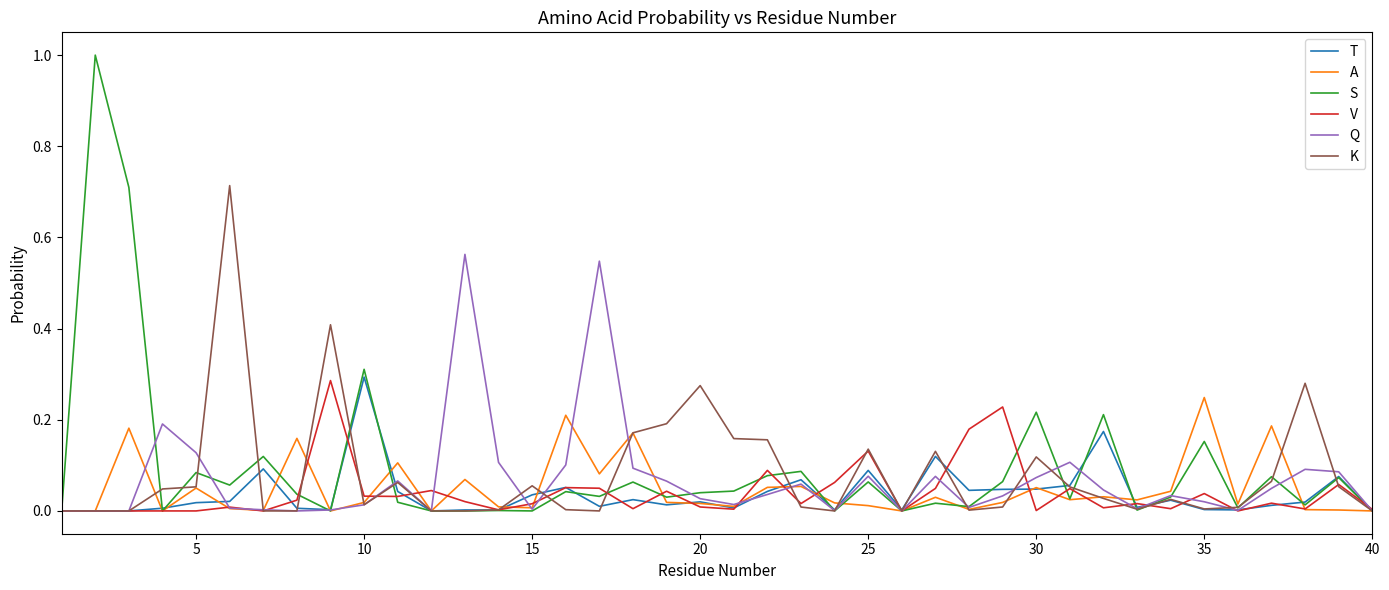

Which series has the widest spread of values?

S